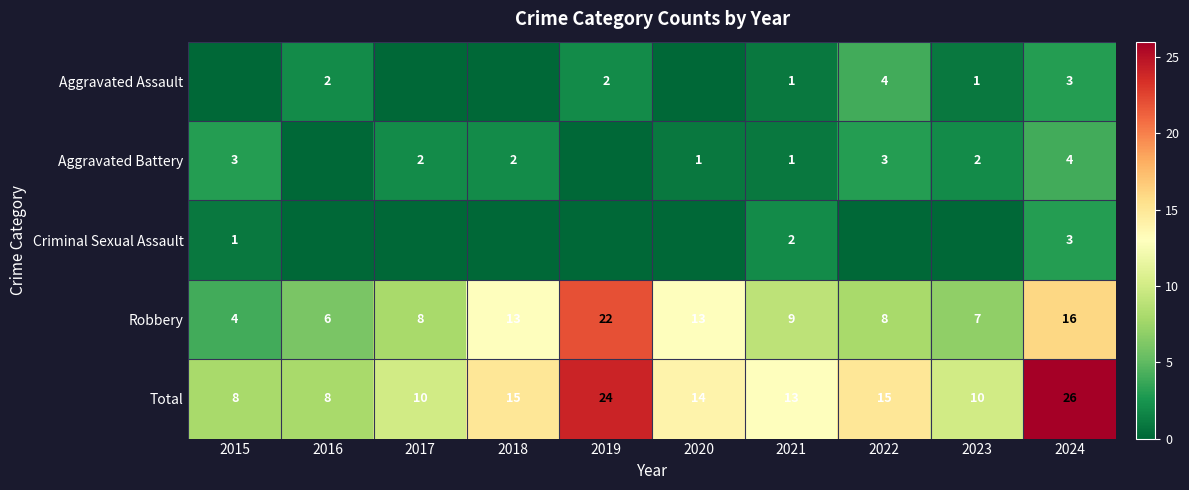

What is the approximate value of Total at 2022?

15